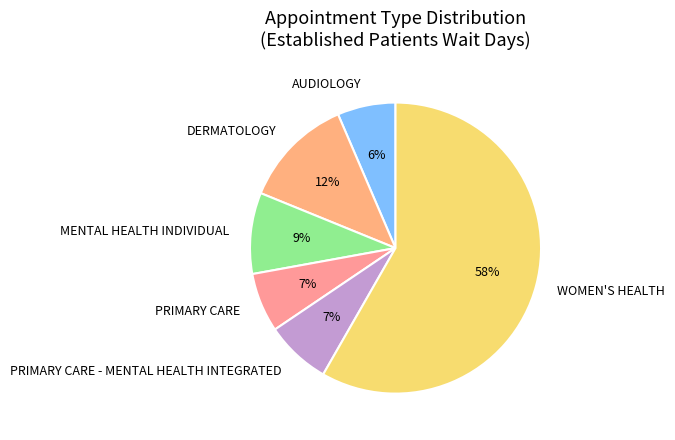

How many segments does this pie chart have?

6